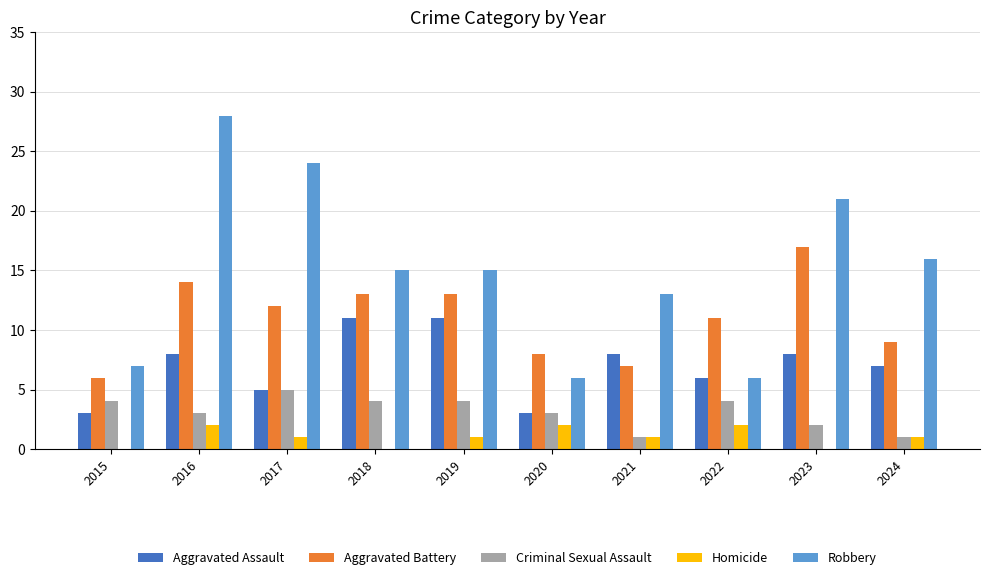

Reading left to right, what are all the values shown in this chart?

Aggravated Assault: 3	8	5	11	11	3	8	6	8	7
Aggravated Battery: 6	14	12	13	13	8	7	11	17	9
Criminal Sexual Assault: 4	3	5	4	4	3	1	4	2	1
Homicide: 0	2	1	0	1	2	1	2	0	1
Robbery: 7	28	24	15	15	6	13	6	21	16